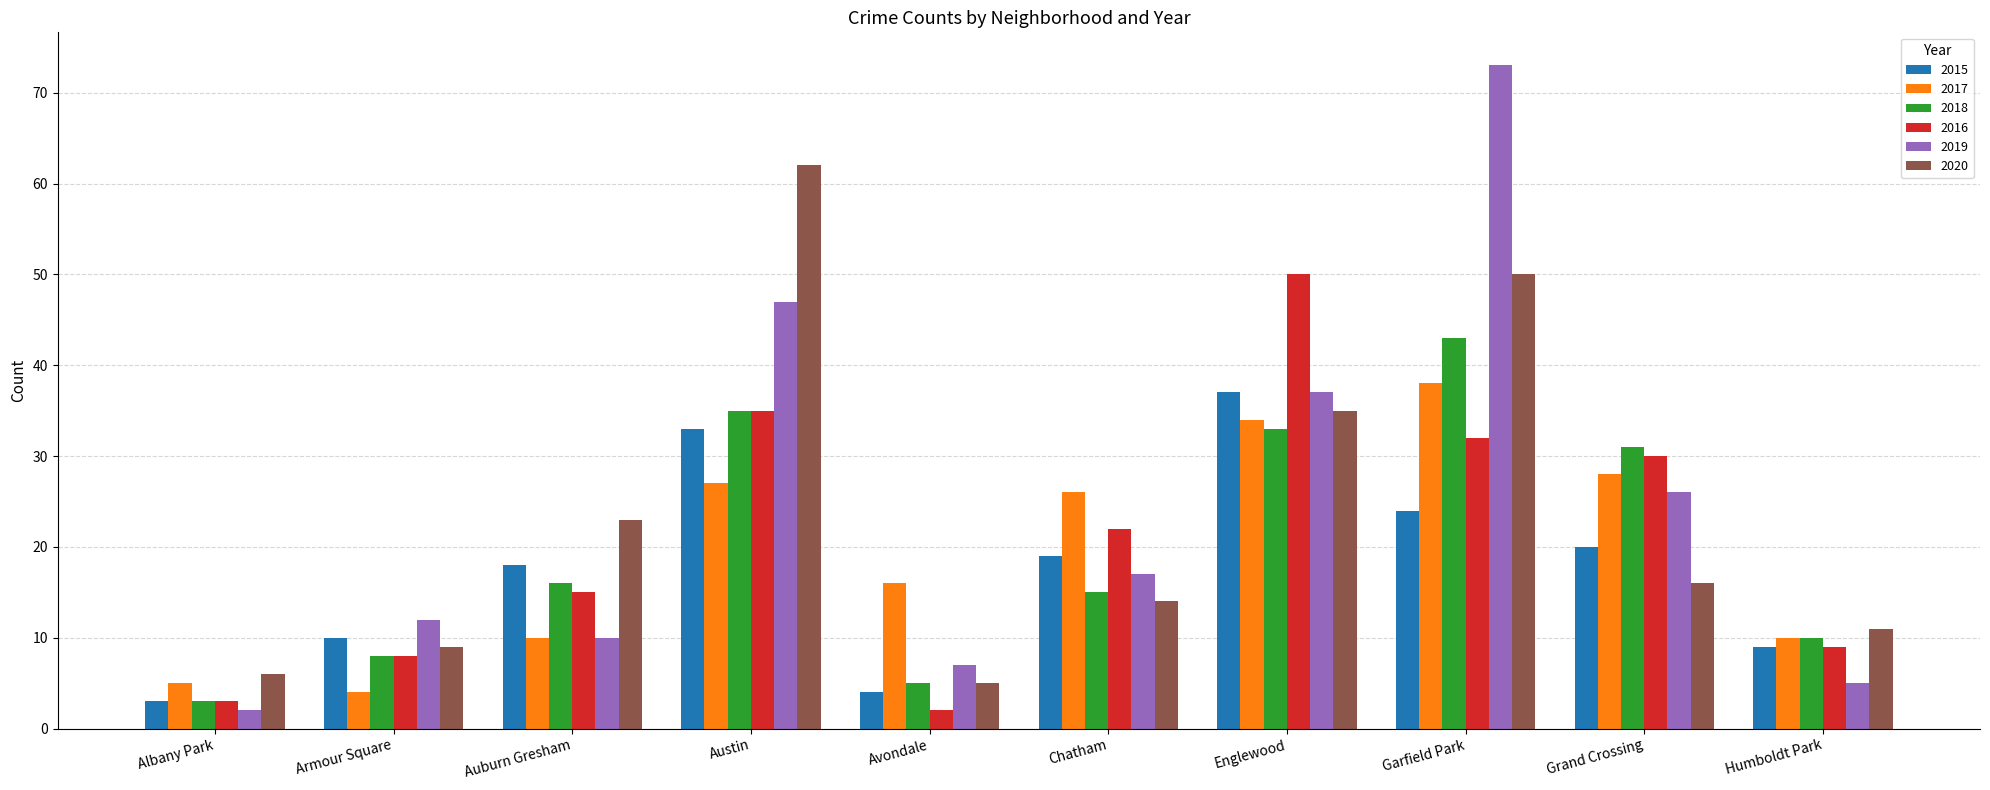

What is the sum of all 2015 values?

177